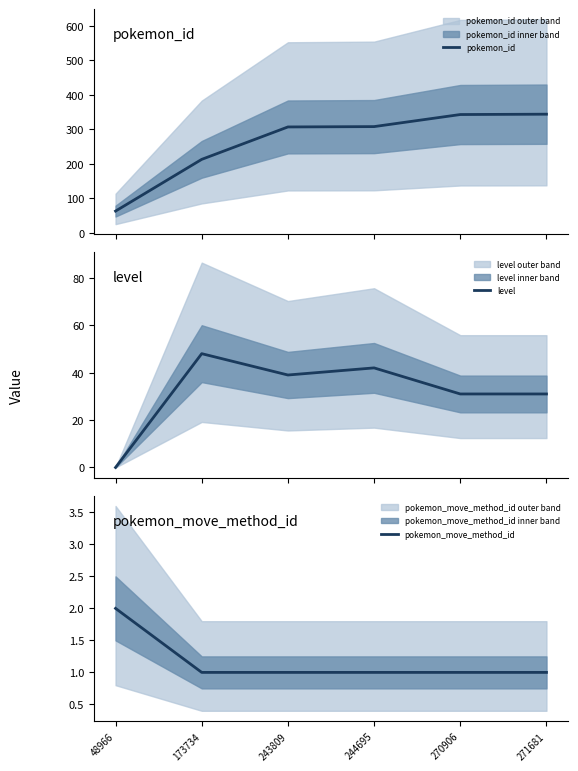

Where does the pokemon_id series first go above 308?

270906